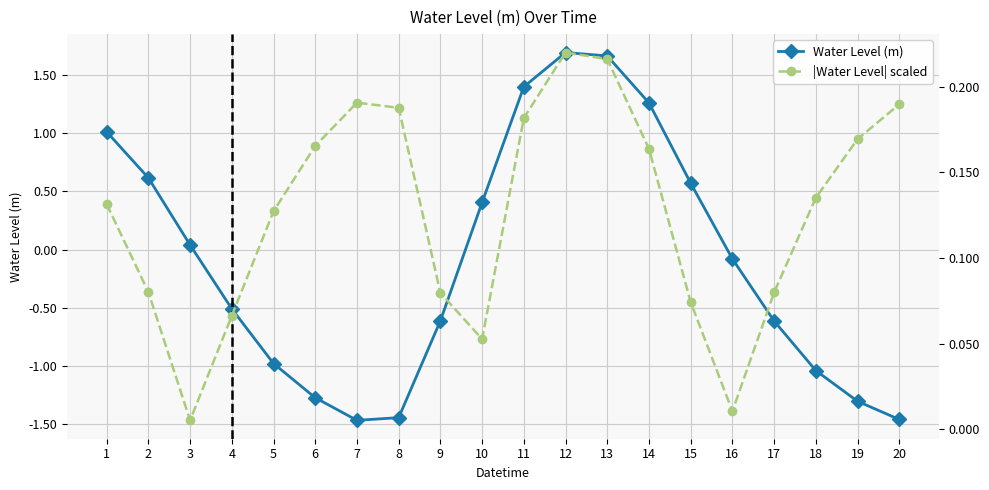

The value of Water Level (m) at 19 is -0.4. True or false?

False